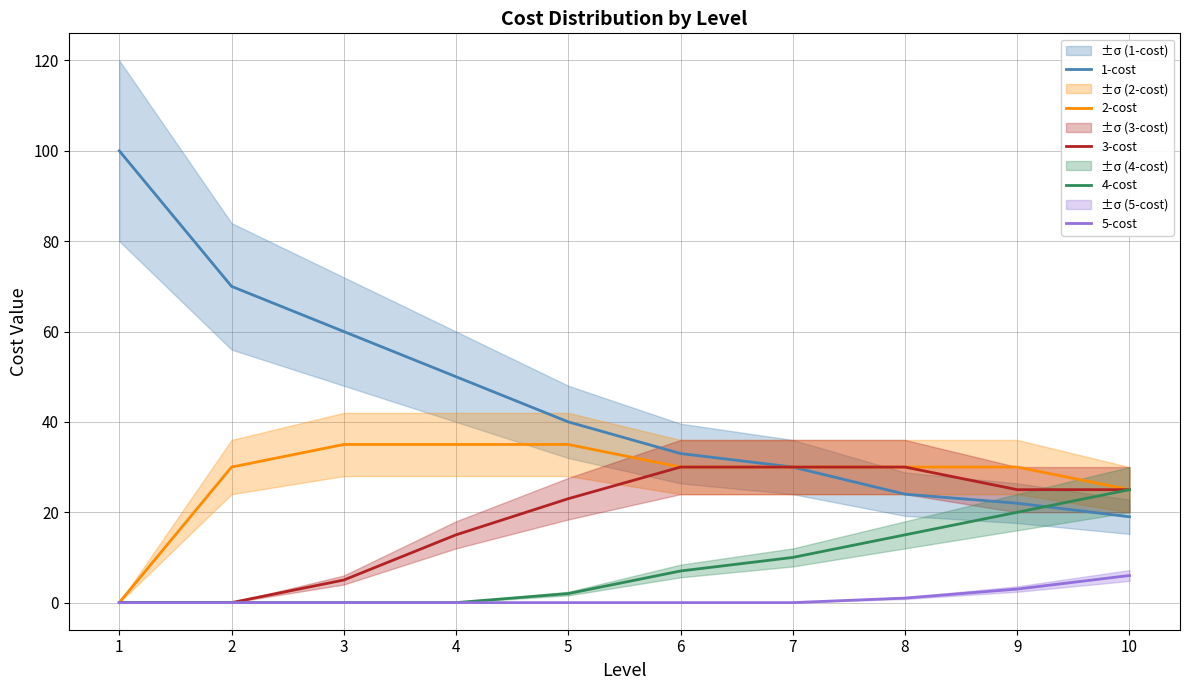

How many lines are shown in the chart?

5